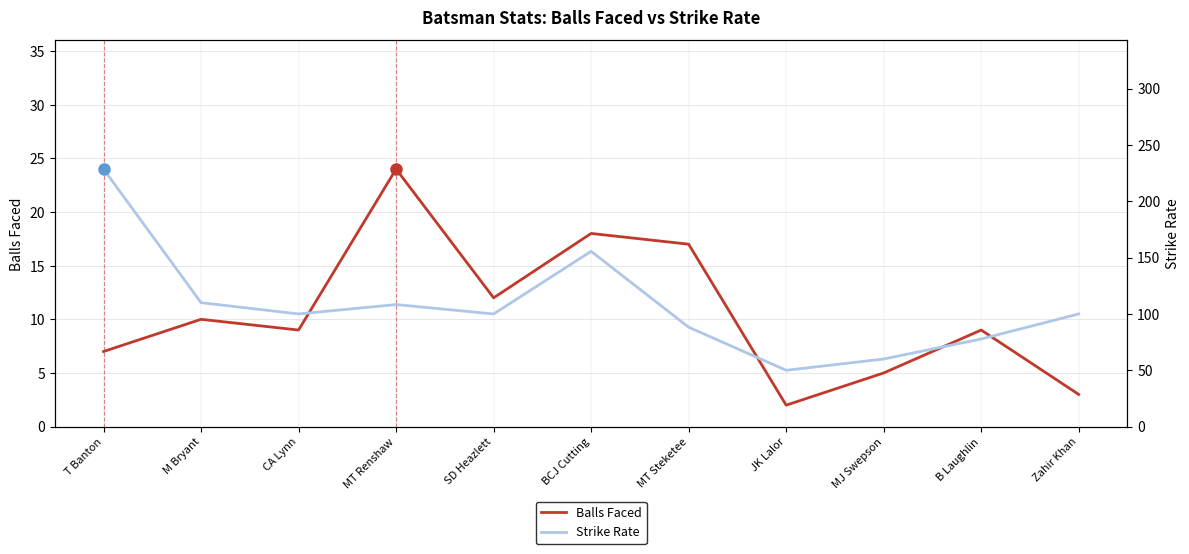

The Strike Rate series shows 65.4 at MT Renshaw. True or false?

False